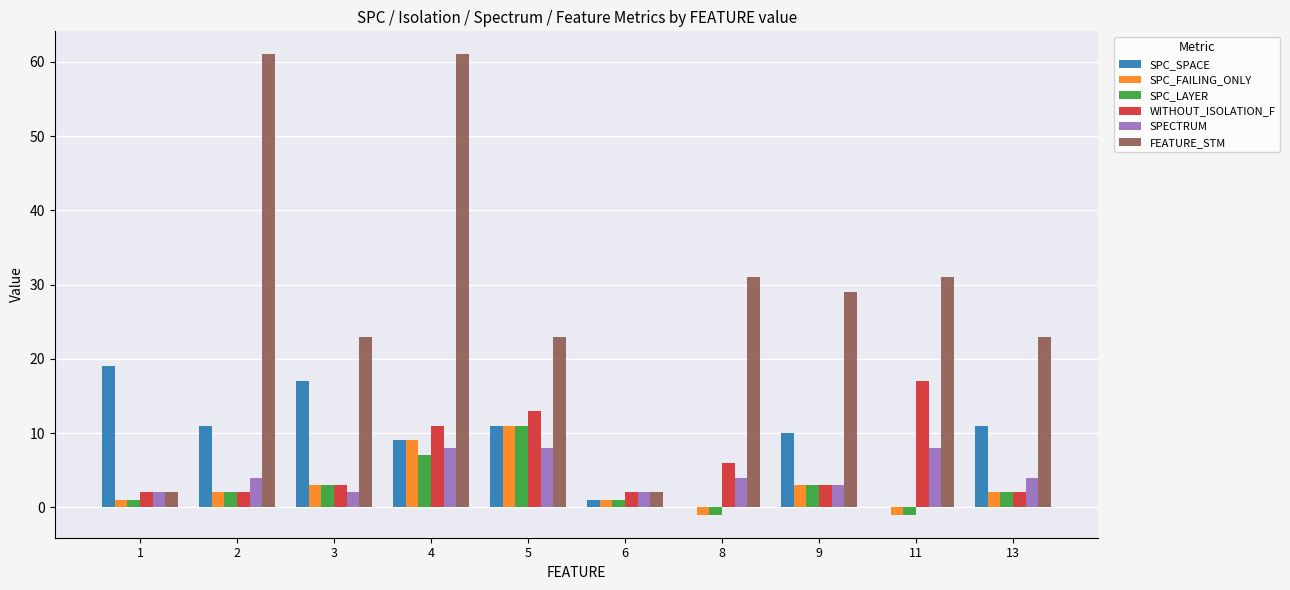

At which label is WITHOUT_ISOLATION_F closest to 9?

4